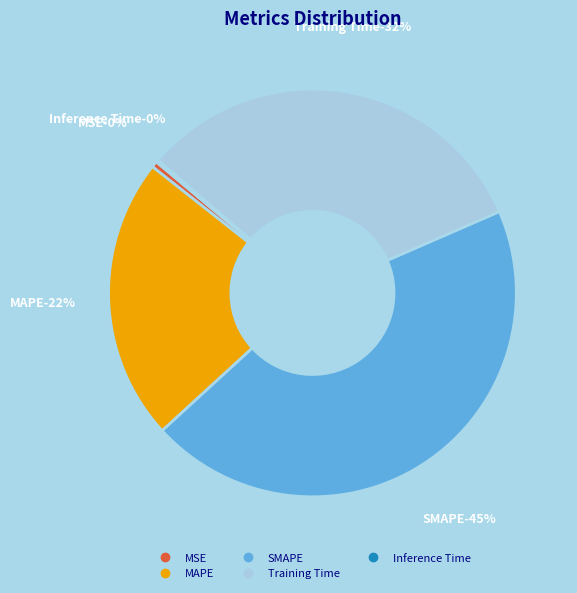

What is the change in value from SMAPE to Inference Time?

-2.0